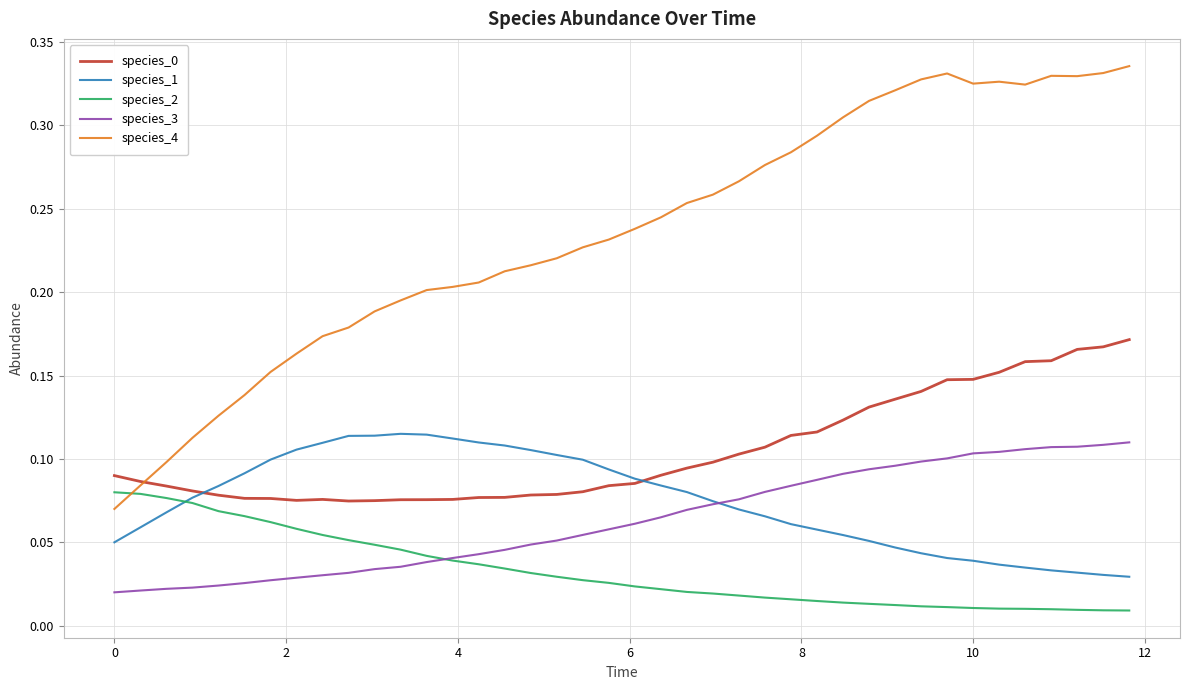

Which series has the largest range (max minus min)?

species_4